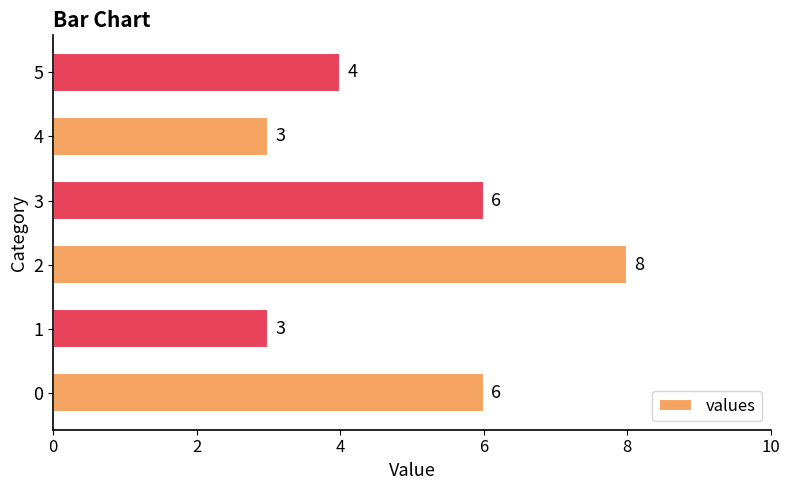

True or false: the data shows 8 at 2.

True